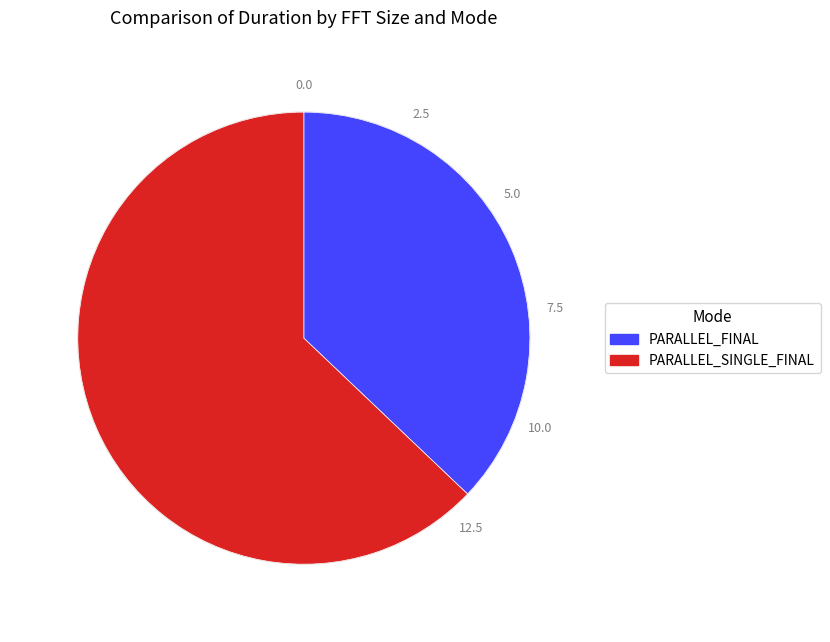

Combined, do PARALLEL_SINGLE_FINAL and PARALLEL_FINAL account for over 50%?

Yes